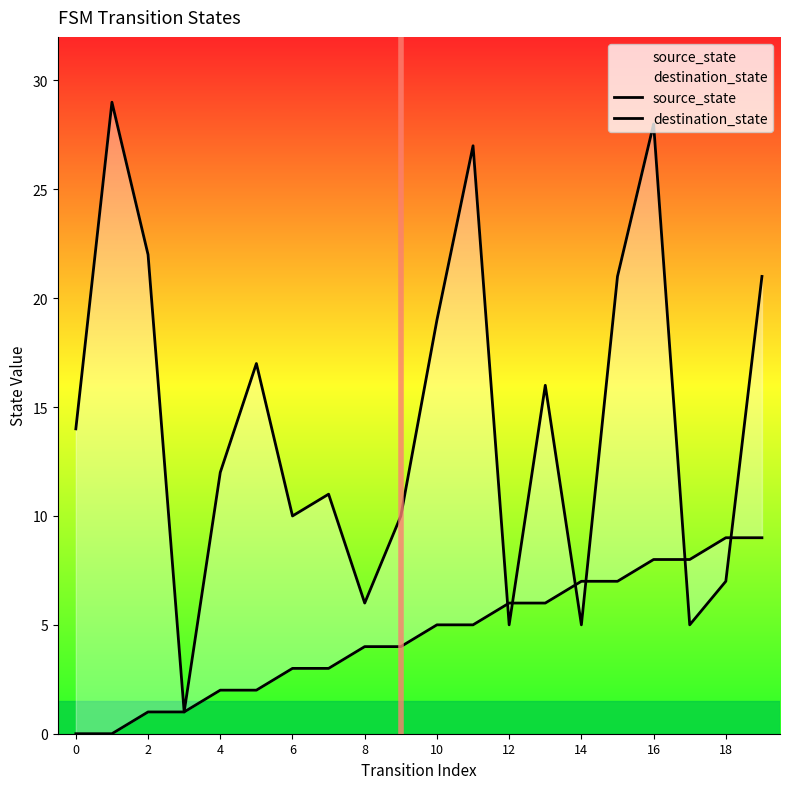

Is the value of source_state at 2 greater than the value of destination_state at 16?

No